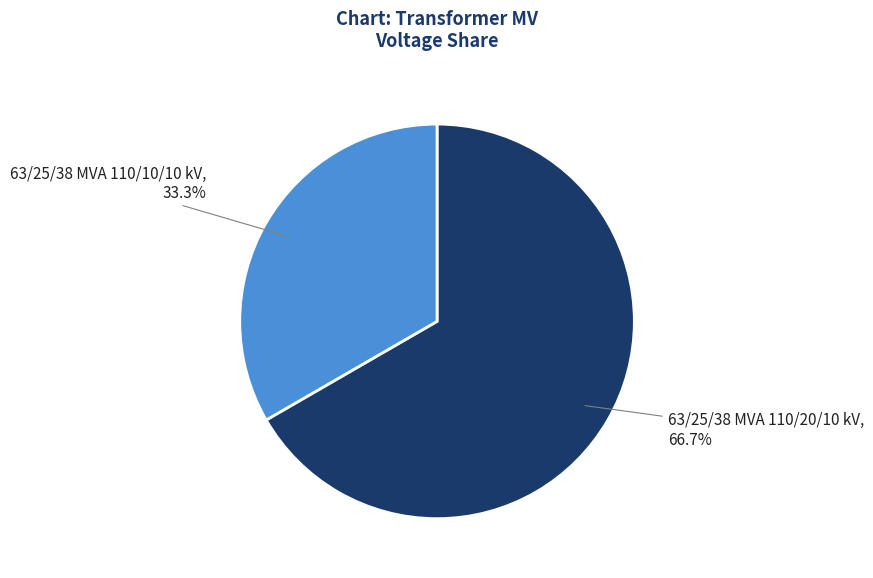

Does any single category account for the majority?

Yes